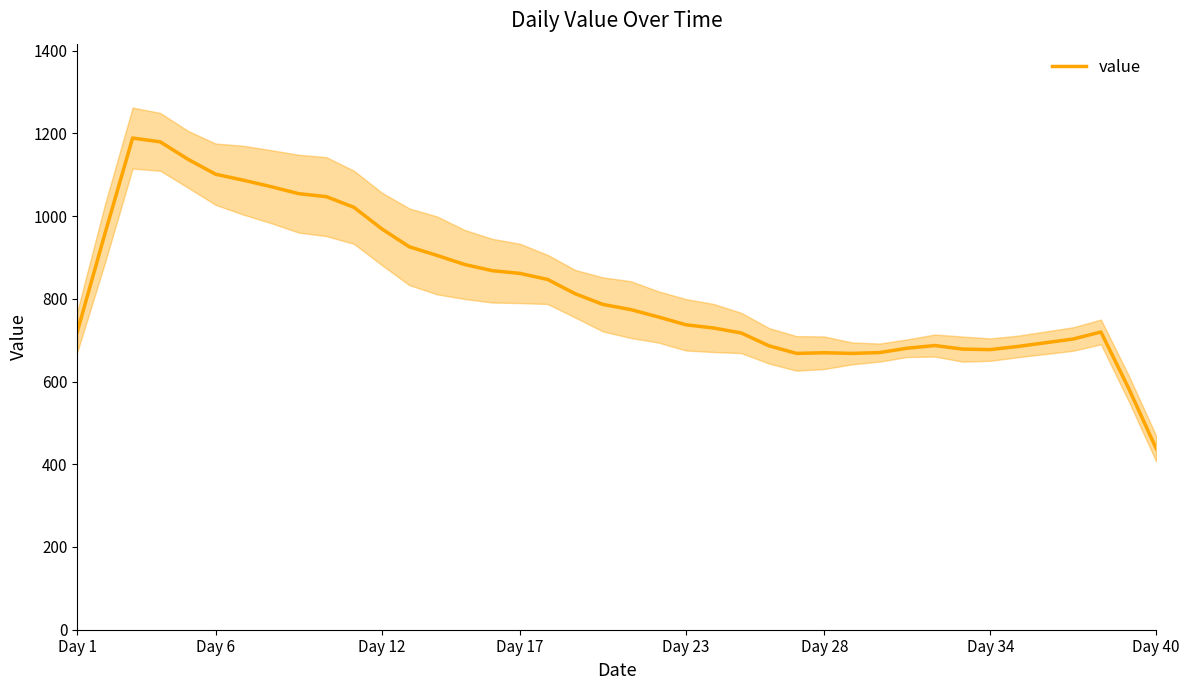

What is the difference between the maximum and minimum values?

751.0